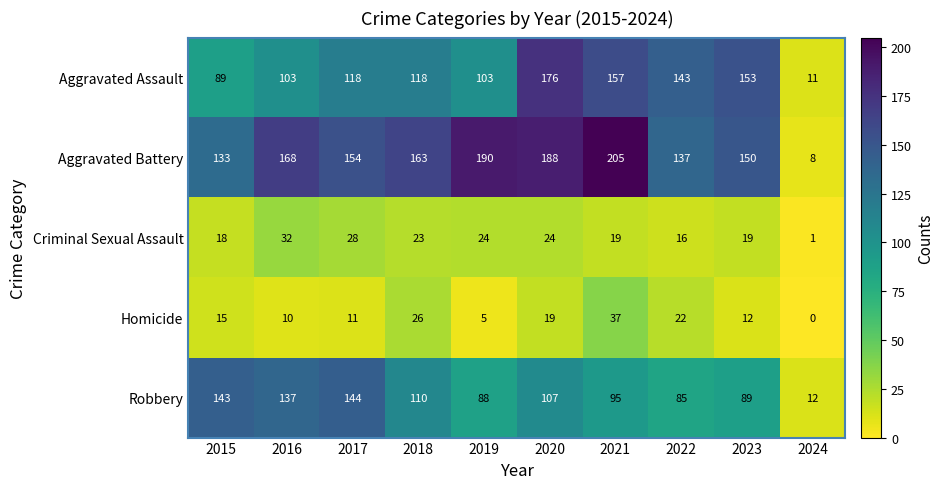

How many distinct data groups are displayed?

5